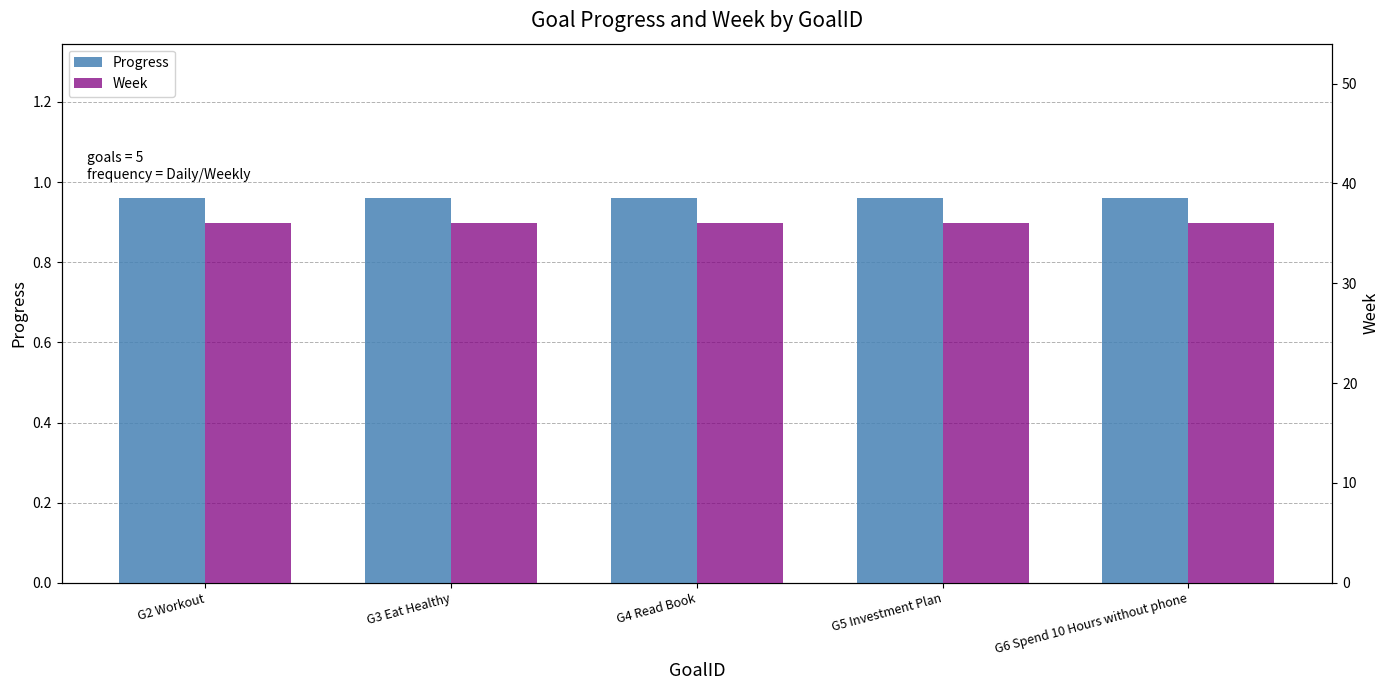

Reading right to left, list all the values displayed in this chart.

Progress: G6 Spend 10 Hours without phone=1.0	G5 Investment Plan=1.0	G4 Read Book=1.0	G3 Eat Healthy=1.0	G2 Workout=1.0
Week: G6 Spend 10 Hours without phone=36.0	G5 Investment Plan=36.0	G4 Read Book=36.0	G3 Eat Healthy=36.0	G2 Workout=36.0